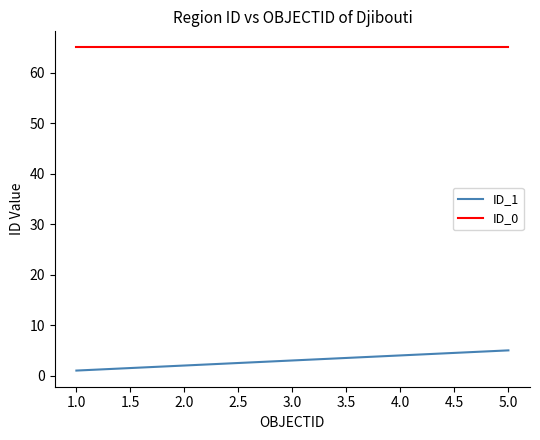

Which series has the largest range (max minus min)?

ID_1